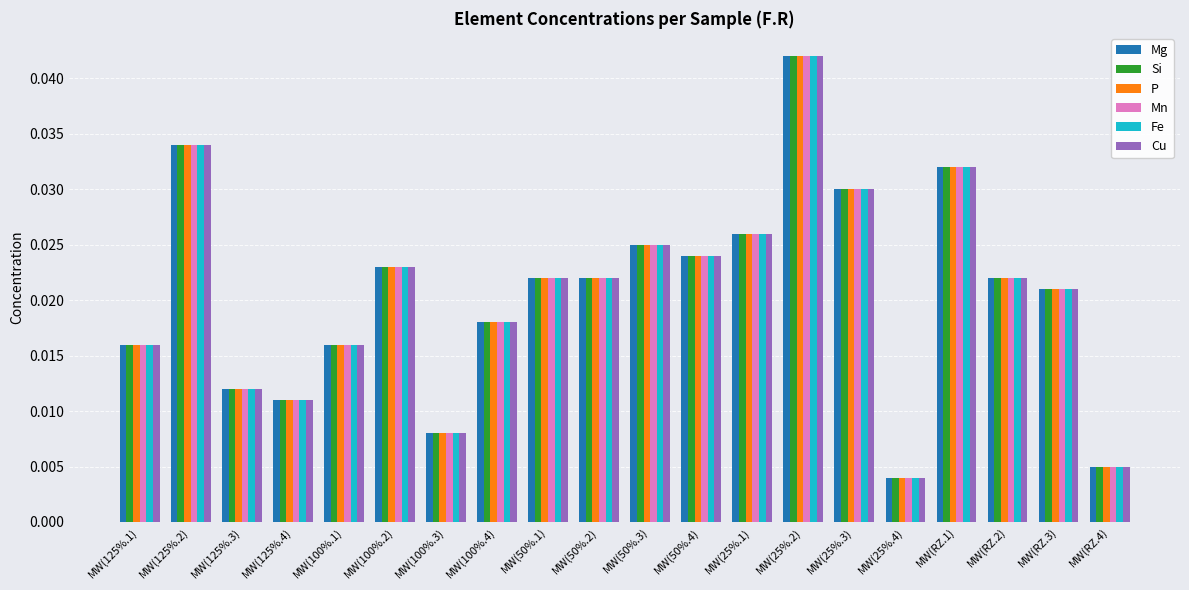

What is the sum of all Mn values?

0.4